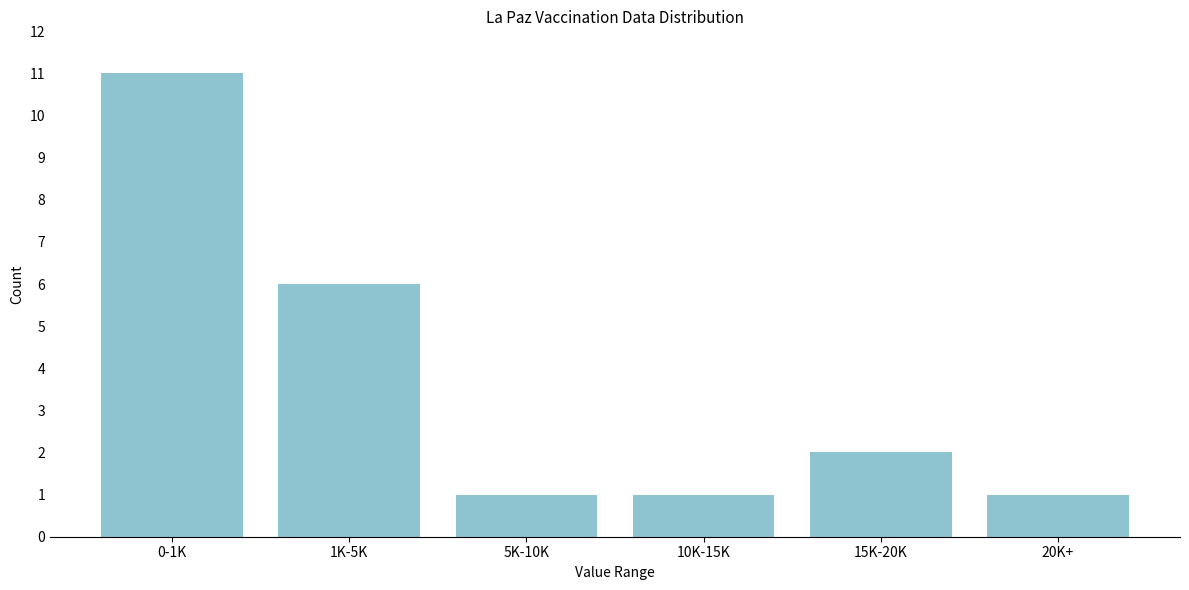

Reading left to right, list all the values displayed in this chart.

0-1K=11	1K-5K=6	5K-10K=1	10K-15K=1	15K-20K=2	20K+=1